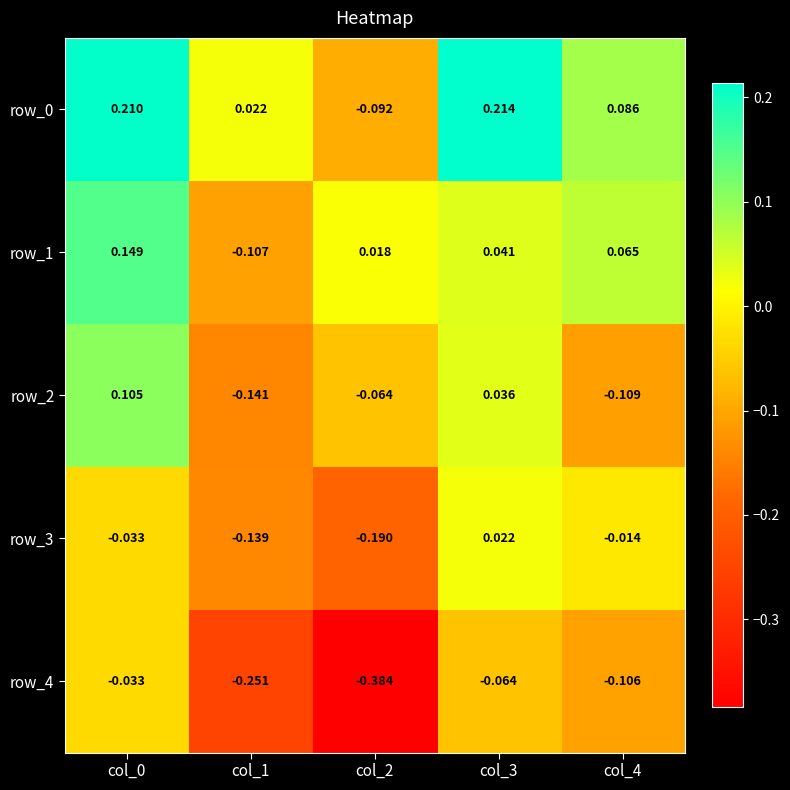

Is the value of row_3 at col_1 greater than the value of row_0 at col_1?

No